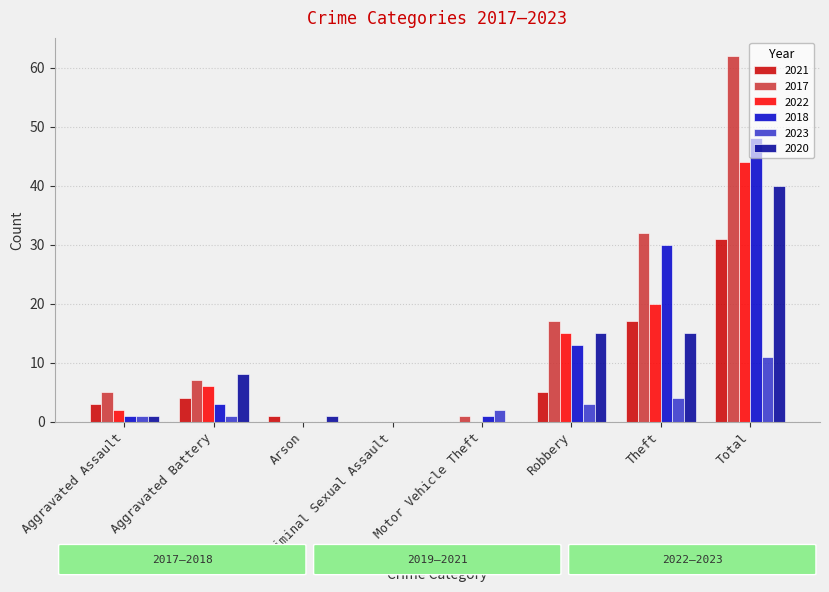

At which label is 2018 closest to 24?

Theft